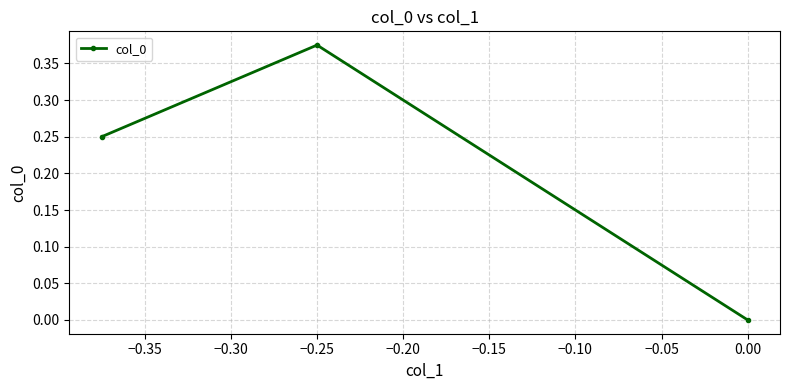

How many positive values are there?

2